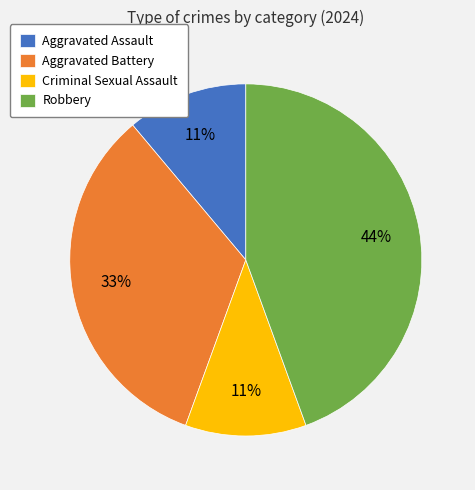

To the nearest percent, what is the combined percentage of Aggravated Assault and Robbery?

56%